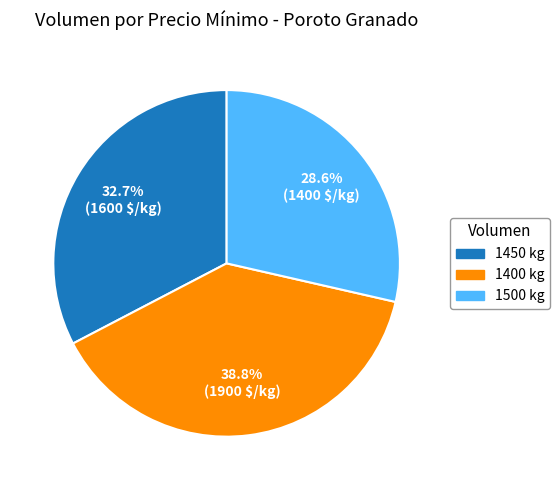

Is 1450 kg the majority of the pie?

No